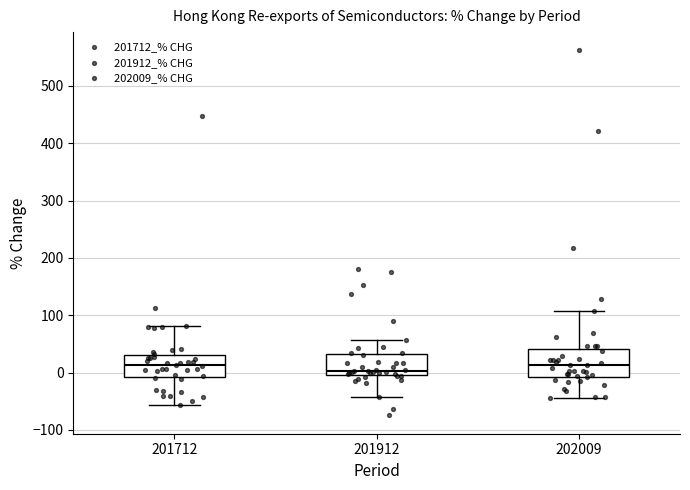

Reading left to right, read every box against the y-axis: the position of its median line, the range the box covers, and the ends of its whiskers. The values are not printed on the chart, so give them approximately, as read against the axis.

201712: median 10, box -10 to 30, whiskers -60 to 80
201912: median 0 (just above the box's lower edge), box 0 to 30, whiskers -40 to 60
202009: median 10, box -10 to 40, whiskers -40 to 110